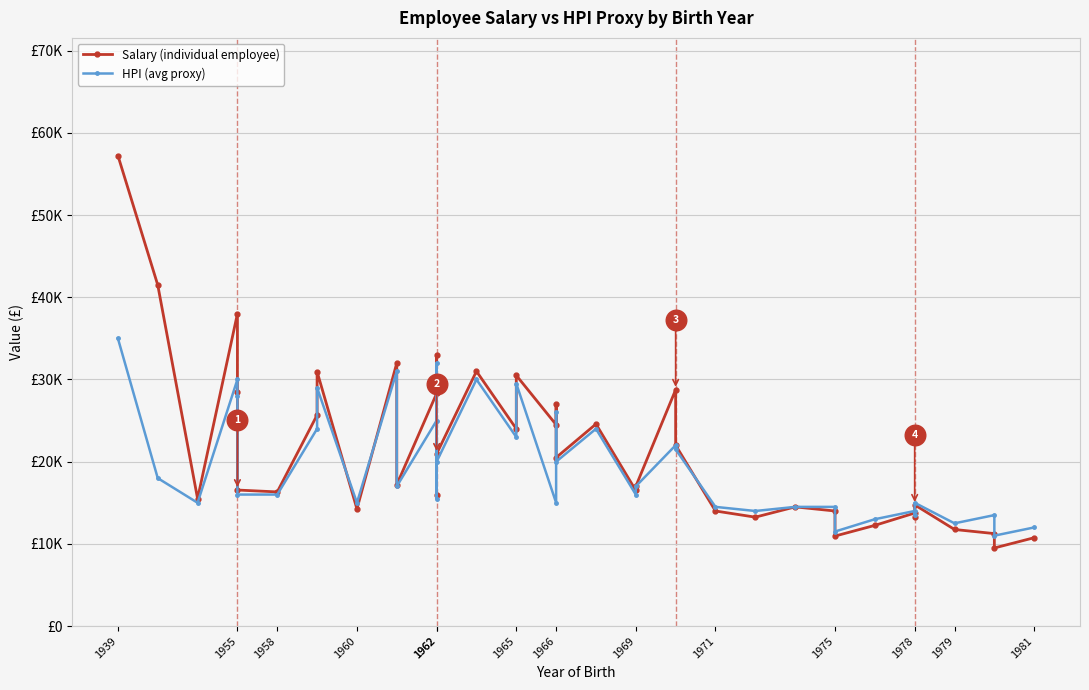

At which category is the sum across all series the highest?

1939